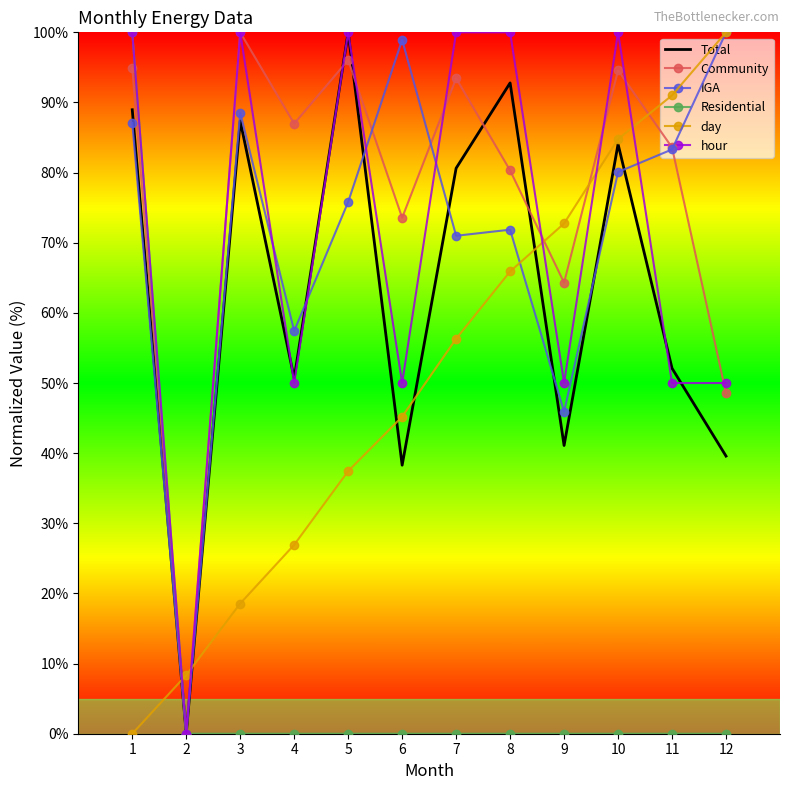

At which label does Community first exceed 86?

1